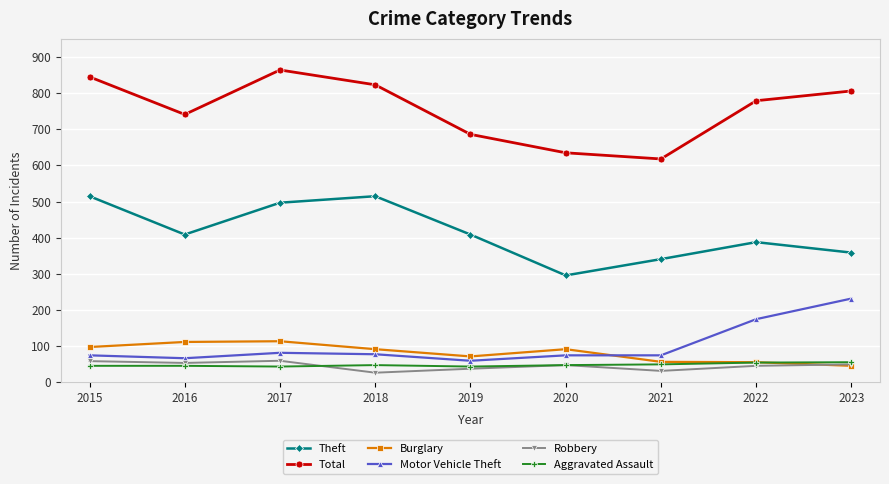

What is the value of the Total point at the 7th from the left?

618